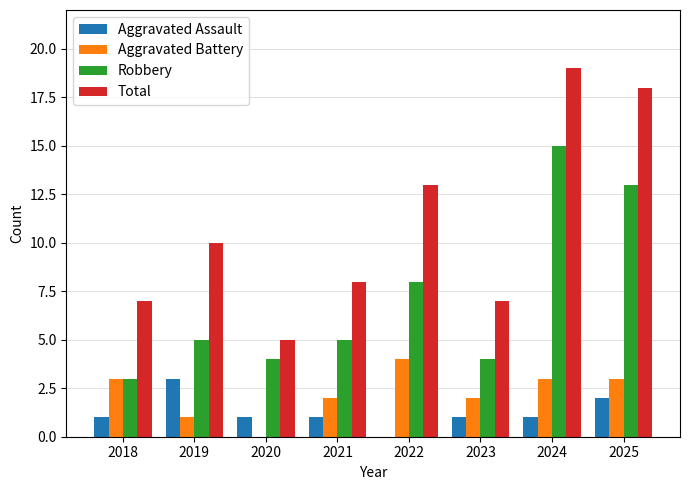

Reading left to right, transcribe all the data shown in this chart.

Aggravated Assault: 1	3	1	1	0	1	1	2
Aggravated Battery: 3	1	0	2	4	2	3	3
Robbery: 3	5	4	5	8	4	15	13
Total: 7	10	5	8	13	7	19	18